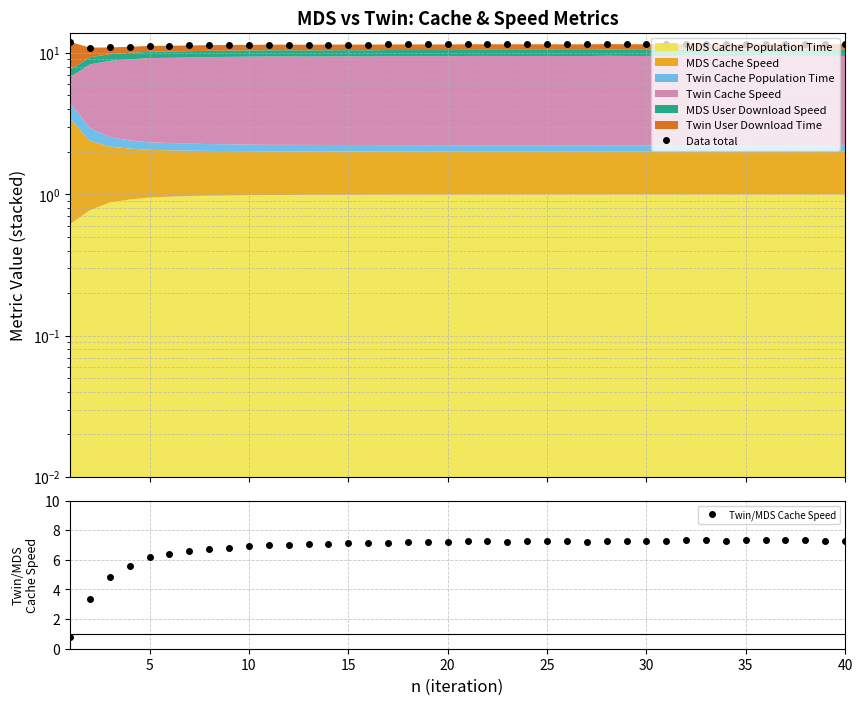

How many interior local peaks does the Data total series have?

9